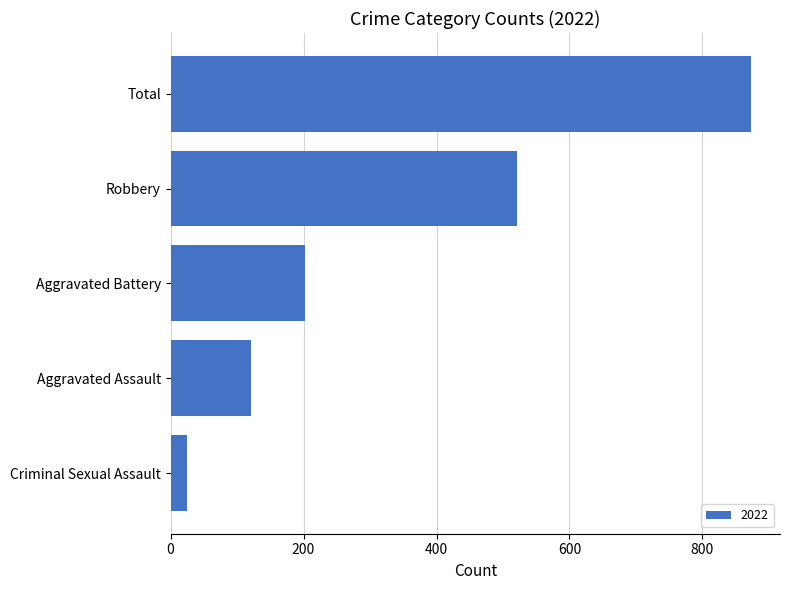

Which has a higher value, Criminal Sexual Assault or Robbery?

Robbery